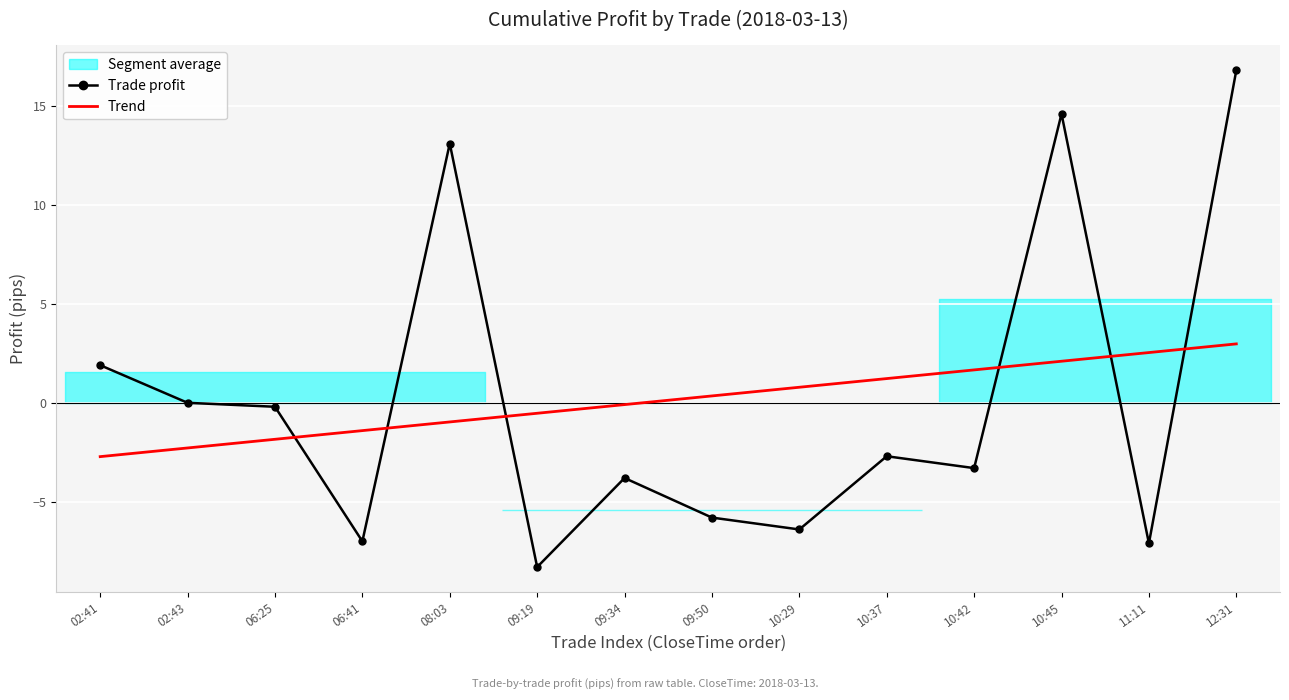

What position from the left is 11:11?

13